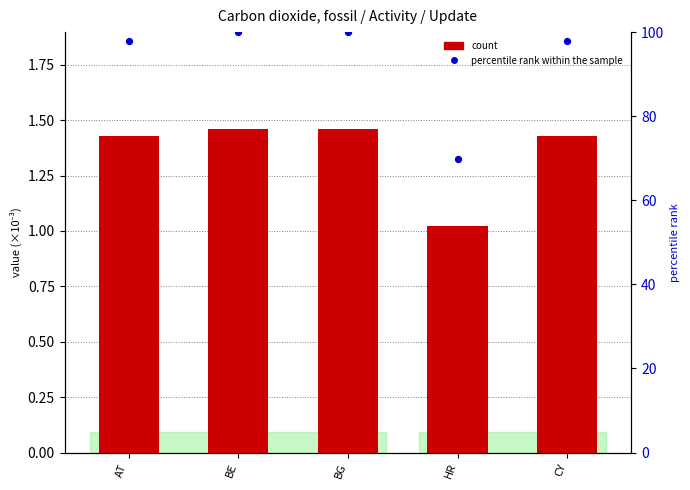

Is the value of count at BG greater than the value of percentile rank within the sample at AT?

No